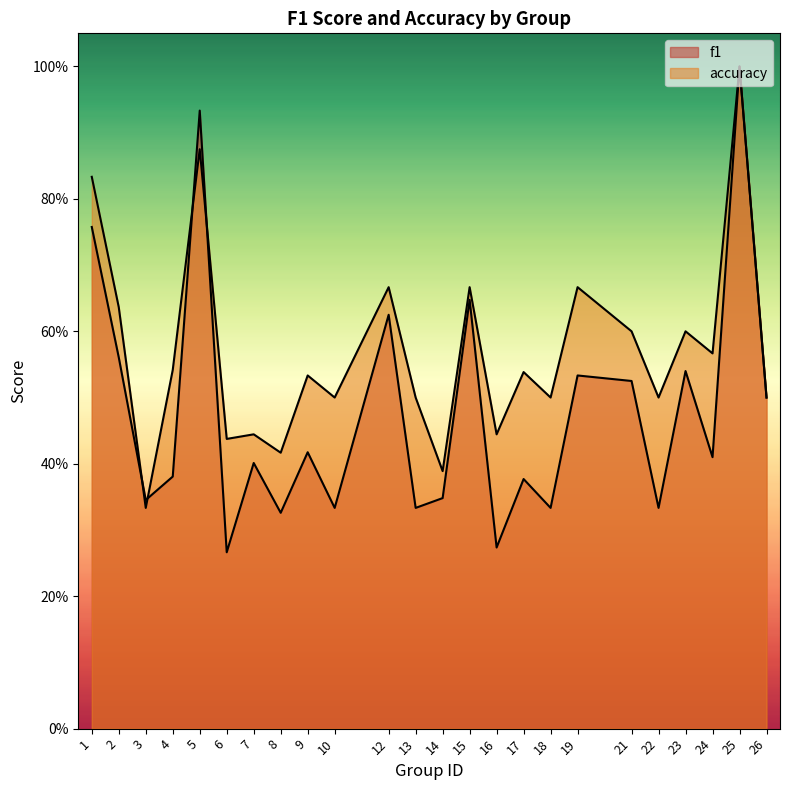

What is the lowest value of the f1 series?

0.3